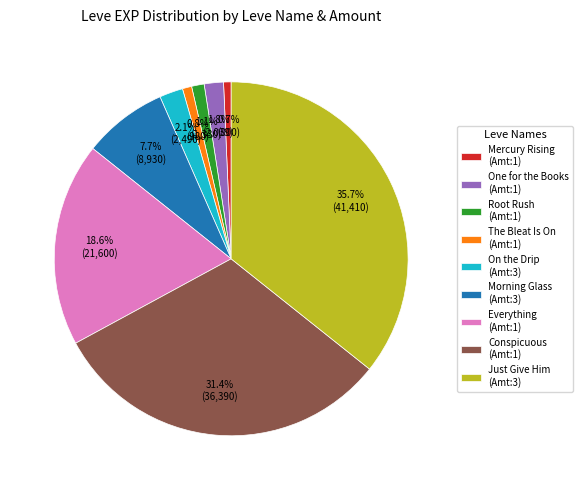

Which has a higher value, Conspicuous (Amt:1) or One for the Books (Amt:1)?

Conspicuous (Amt:1)